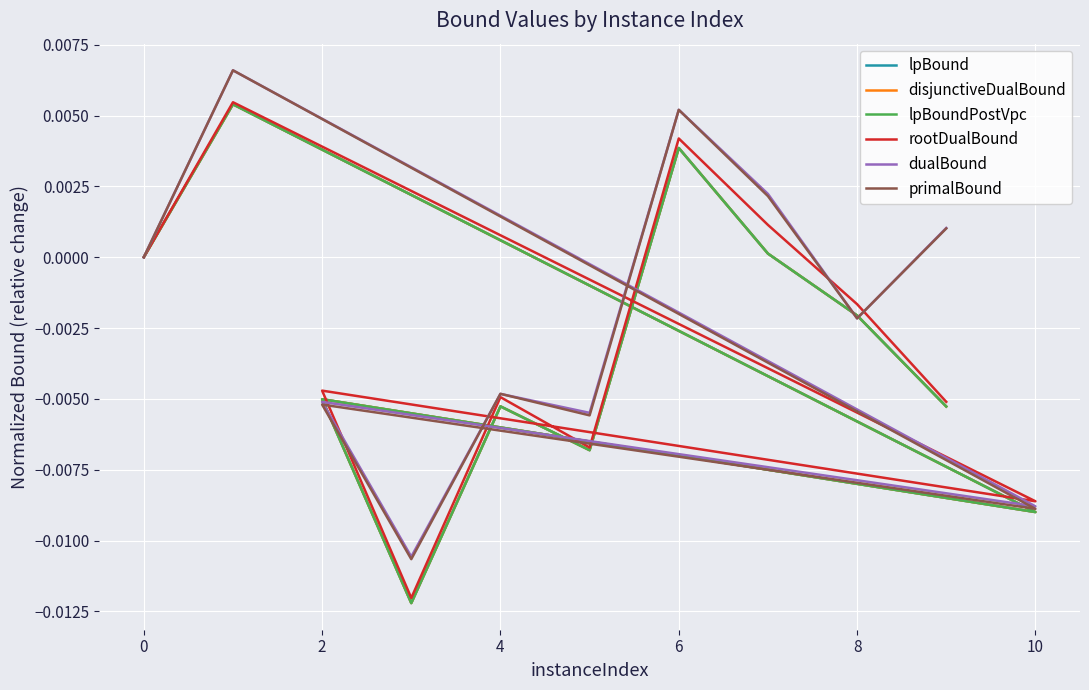

How many negative values does the primalBound series have?

6